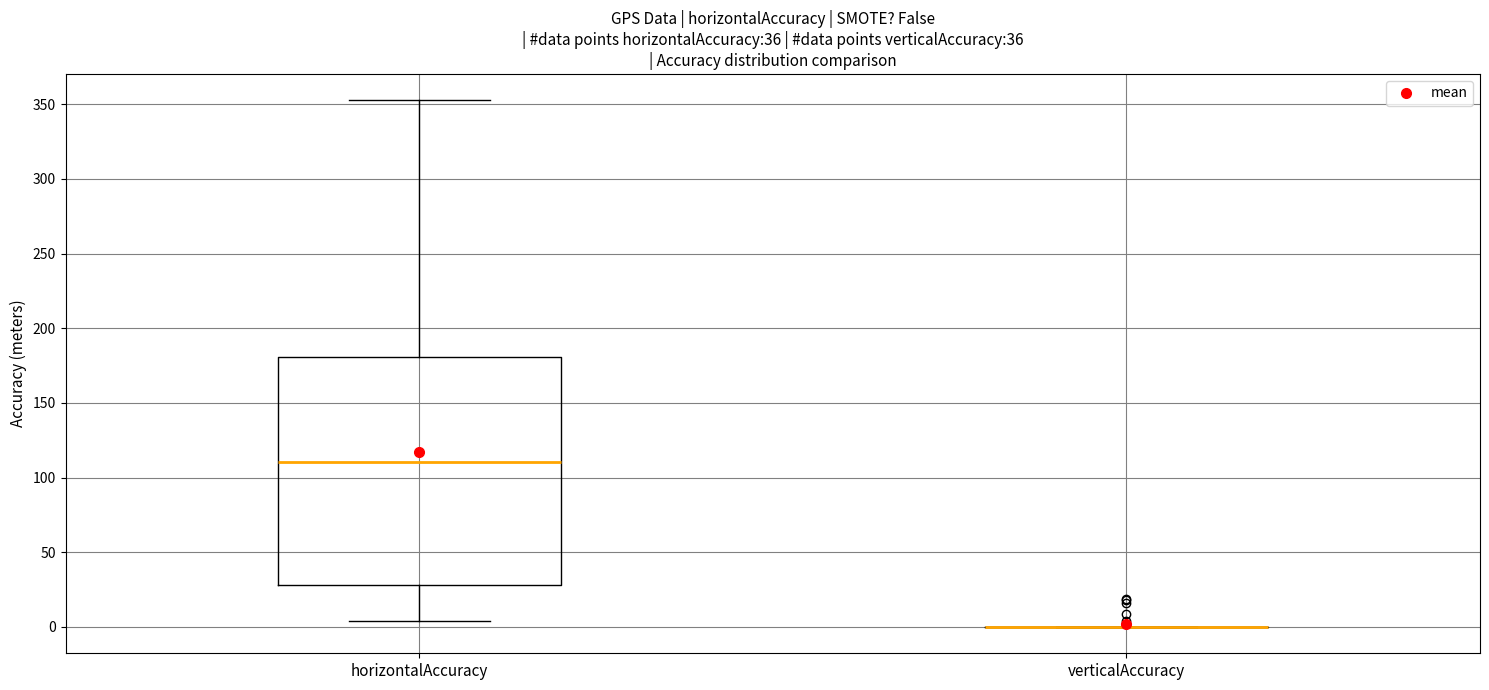

Which box is the tallest, from its lower edge to its upper edge?

horizontalAccuracy